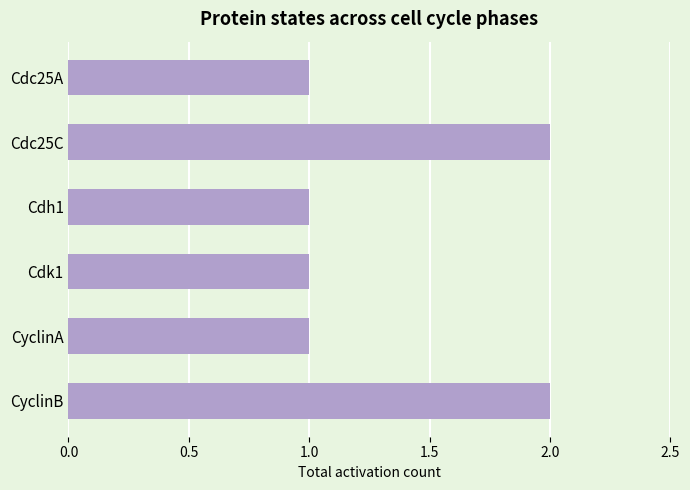

True or false: the data shows 1 at Cdc25A.

True